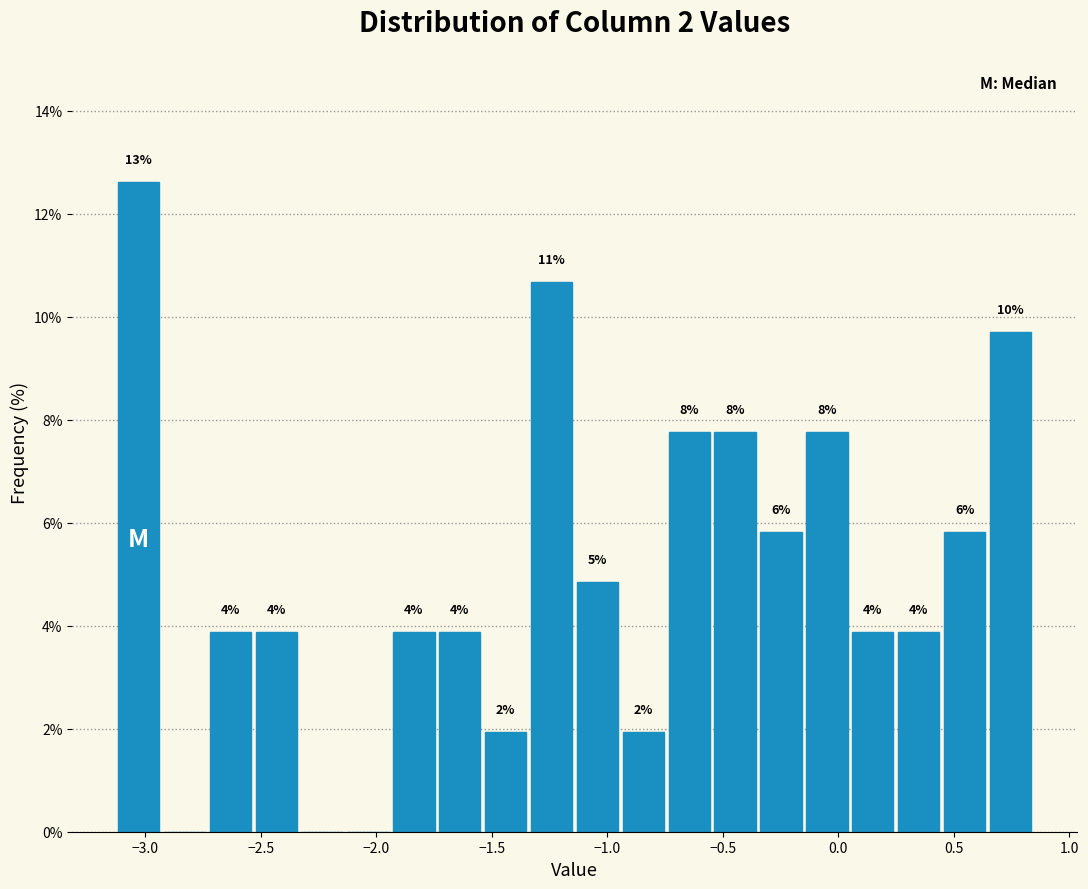

Read against the x-axis, roughly where is the centre of the tallest bar?

-3.05